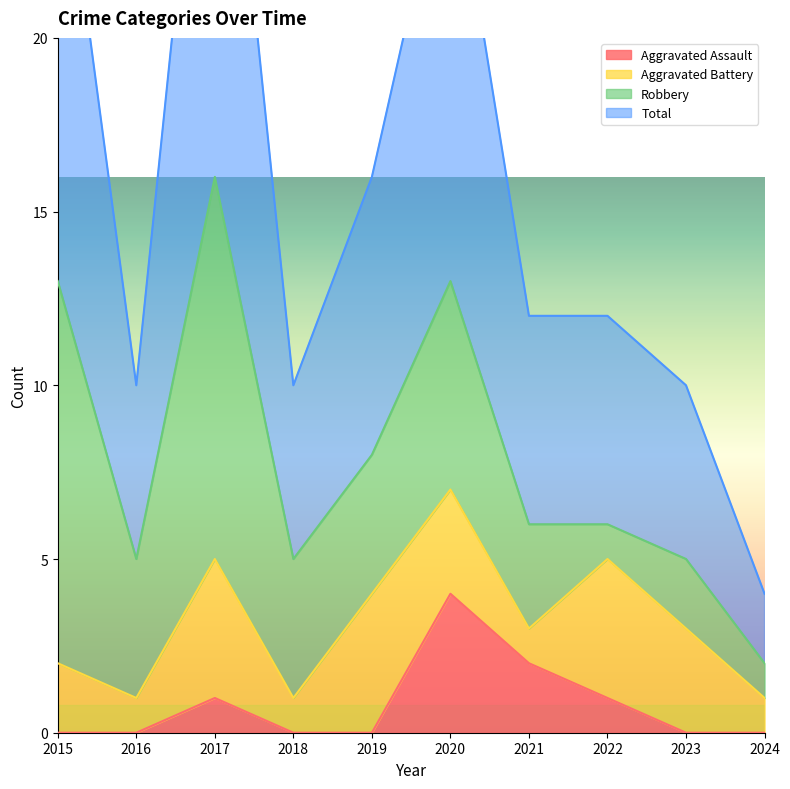

True or false: Aggravated Assault has a value of 1 at 2022.

True